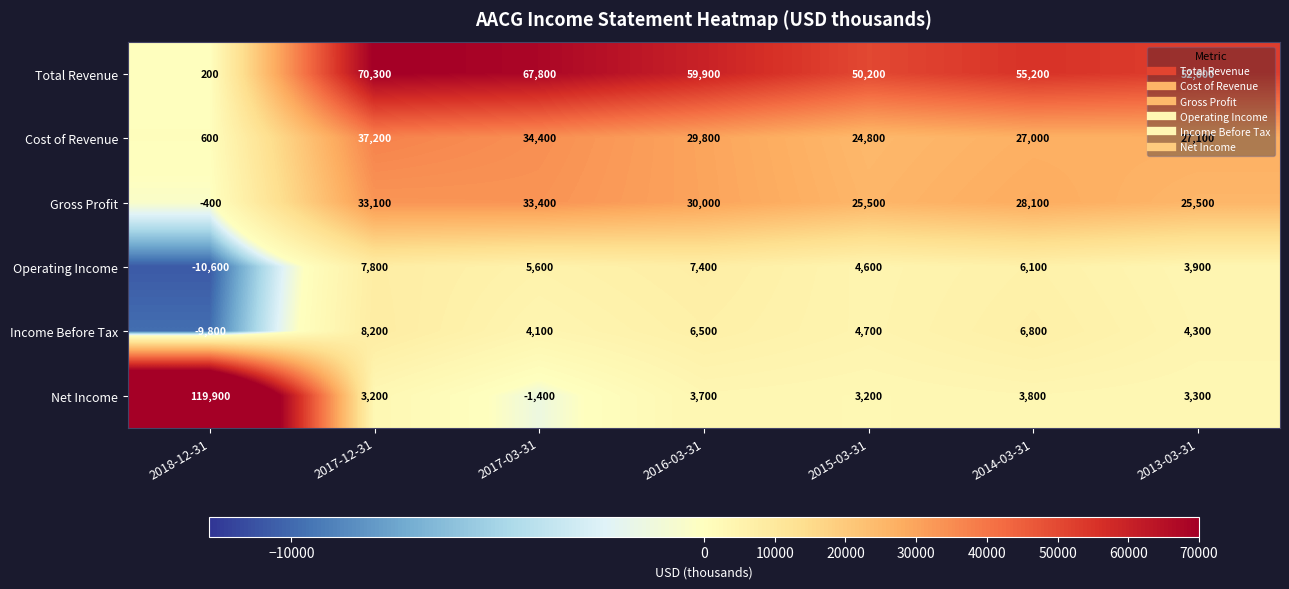

The Gross Profit series shows 48634 at 2017-03-31. True or false?

False